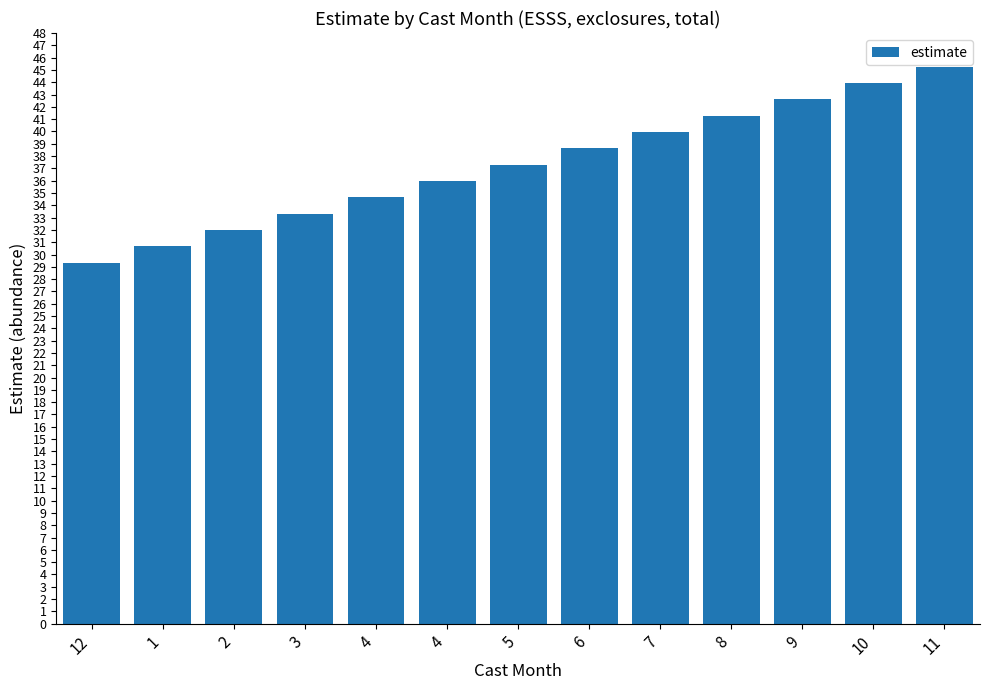

How many values are below 37?

6